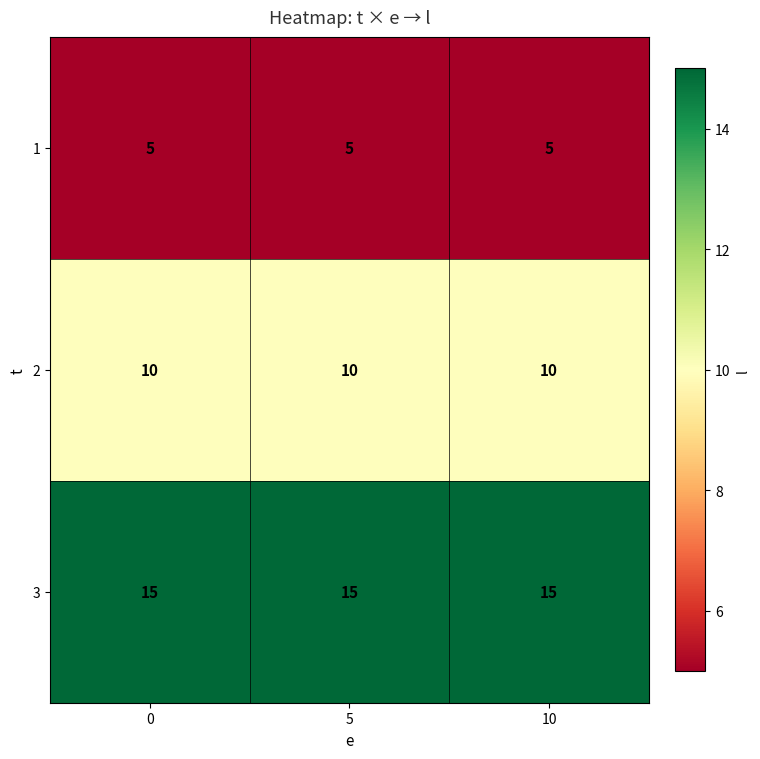

True or false: 1 has a value of 5 at 10.

True